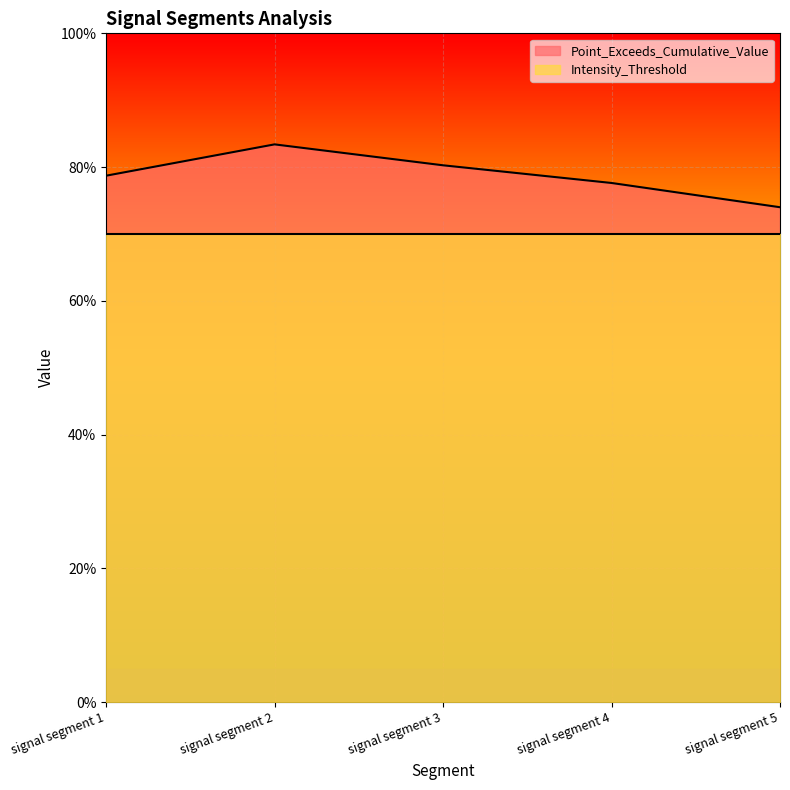

What is the difference between the values at signal segment 4 and signal segment 2?

0.1